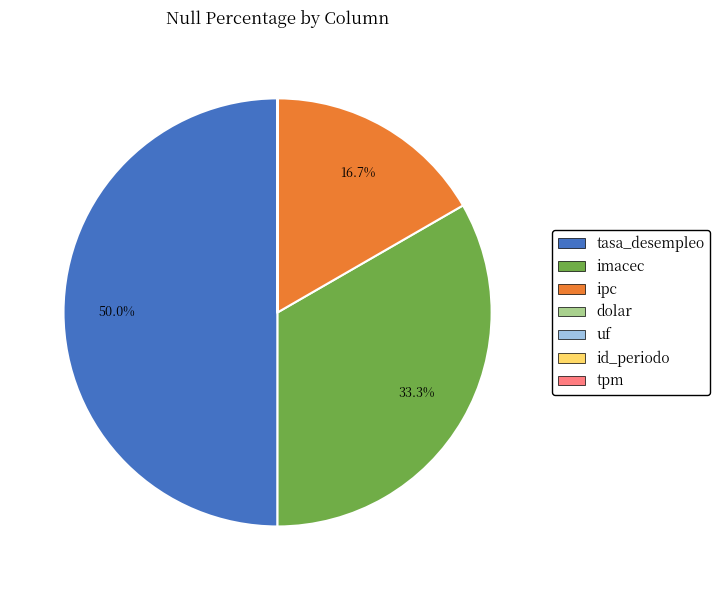

The ipc slice represents 17% of the pie. True or false?

True